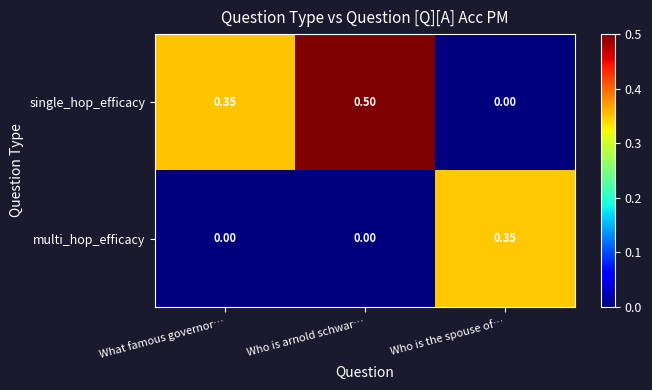

At how many categories does at least one series exceed 0?

3